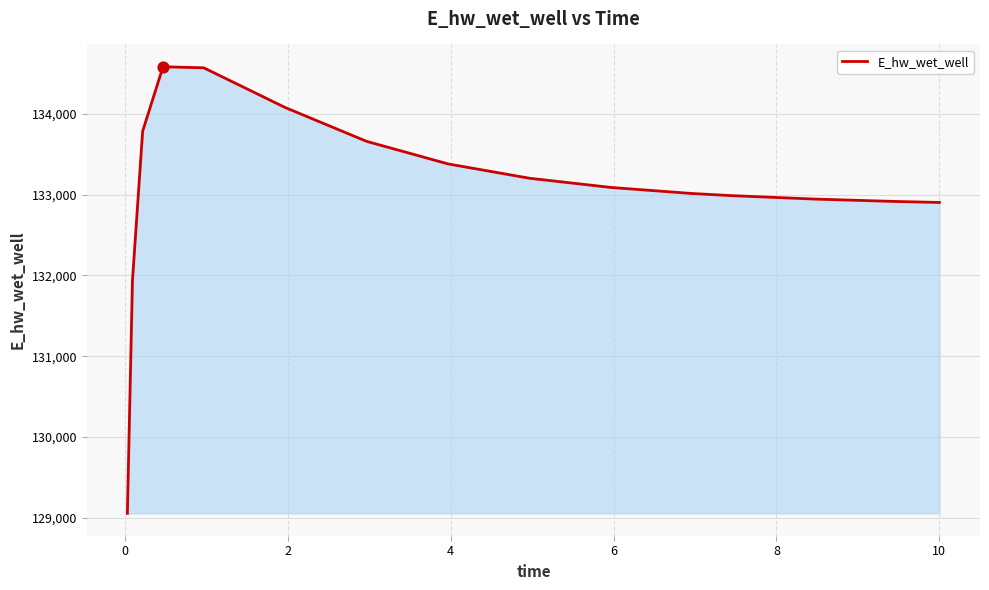

What is the difference between the maximum and minimum values?

5530.5